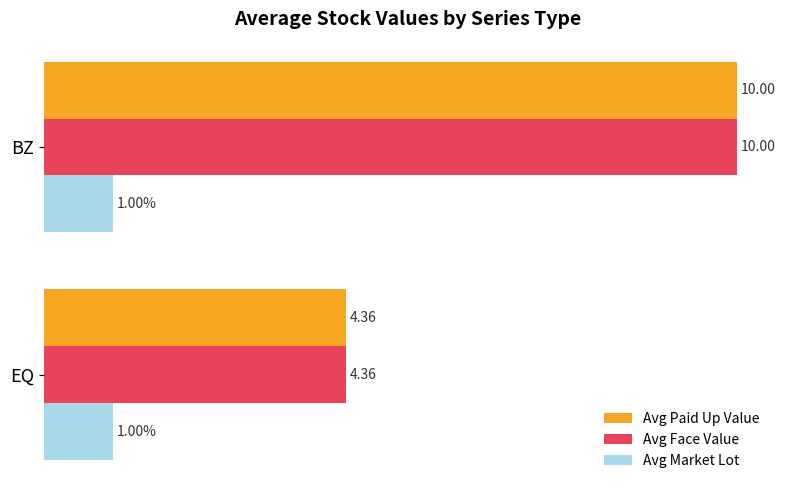

At which category is the sum across all series the highest?

BZ